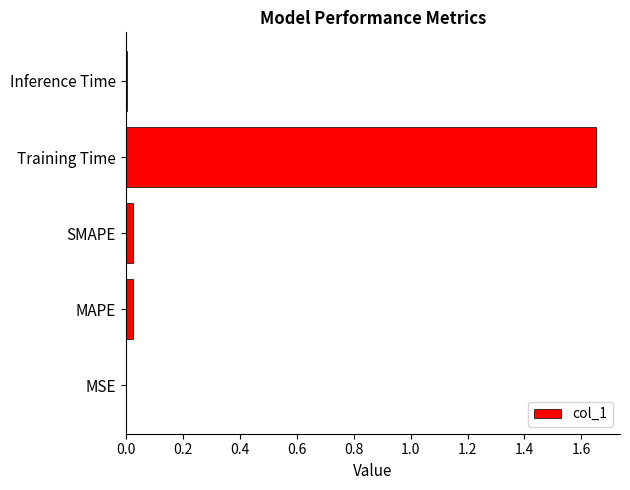

Is it true that the value at Training Time is 2.2?

False